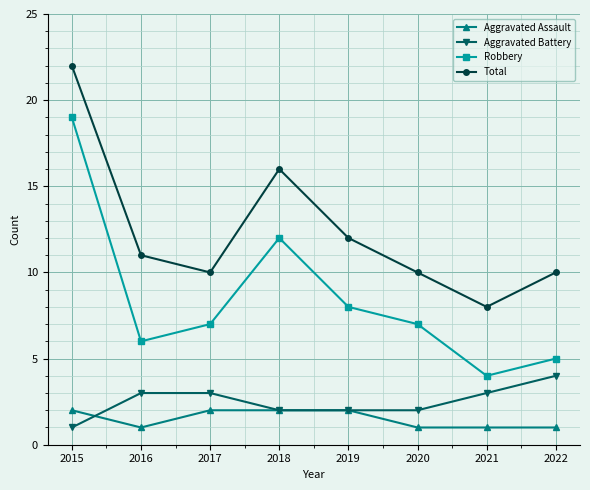

Count the number of data series in this chart.

4